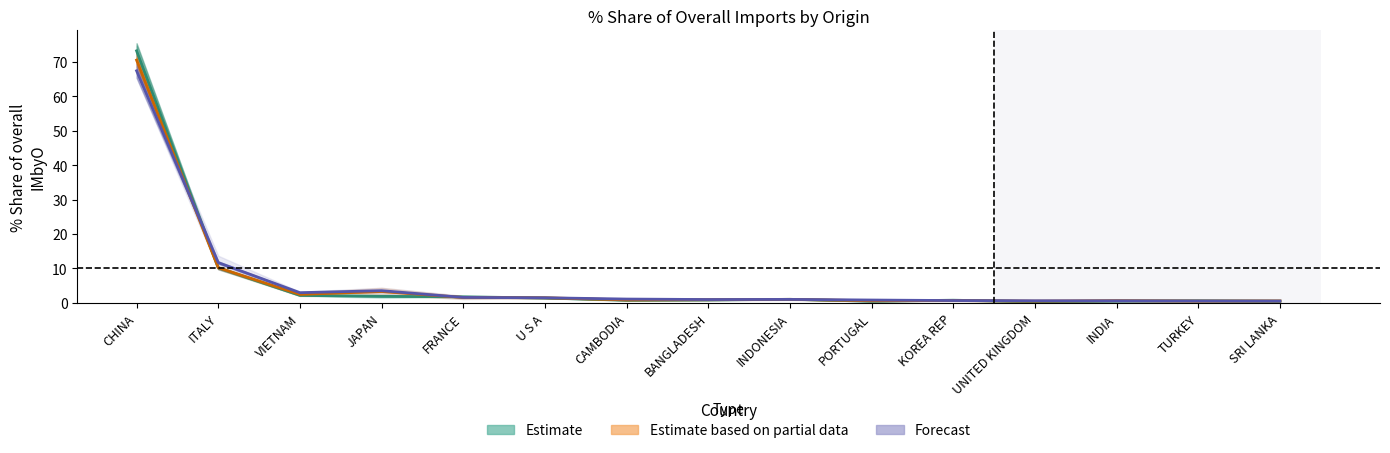

True or false: Estimate based on partial data (201712-201812) has a value of 70.5 at CHINA.

True